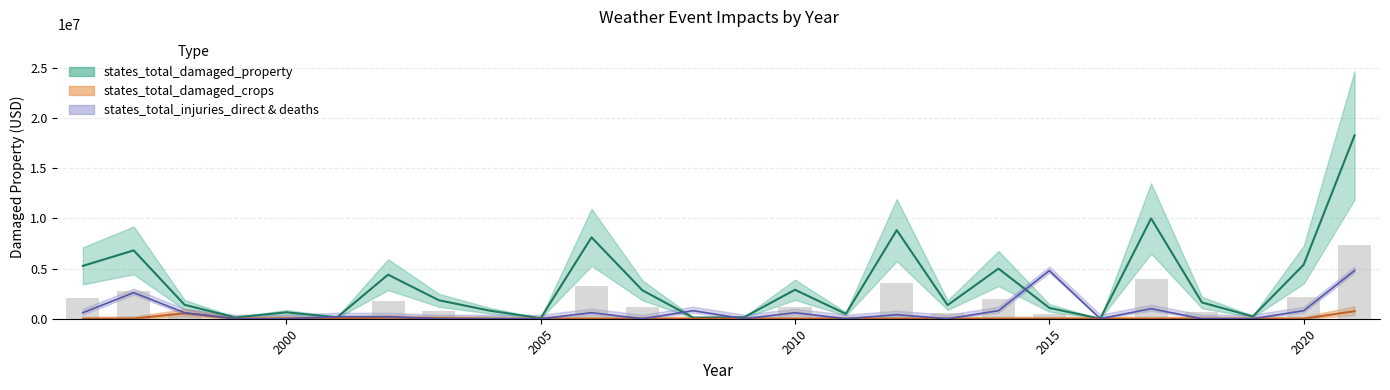

Which label corresponds to the largest value in the chart?

2021